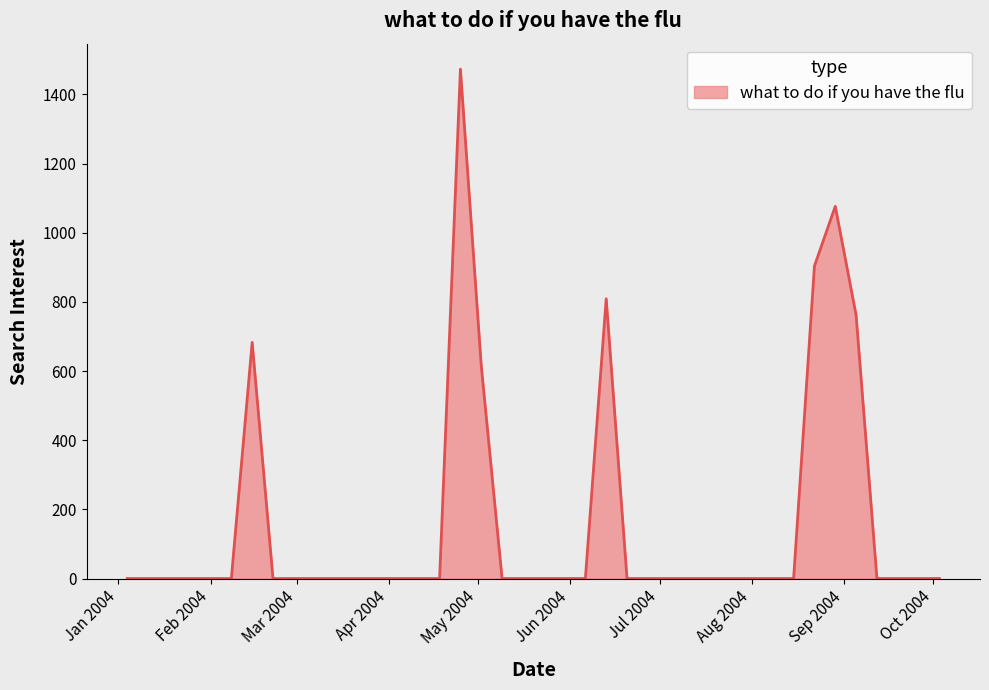

Reading right to left, extract all data points from this chart.

0.0	0.0	0.0	0.0	761.9	1076.3	903.8	0.0	0.0	0.0	0.0	0.0	0.0	0.0	0.0	0.0	809.1	0.0	0.0	0.0	0.0	0.0	616.0	1473.1	0.0	0.0	0.0	0.0	0.0	0.0	0.0	0.0	0.0	682.9	0.0	0.0	0.0	0.0	0.0	0.0